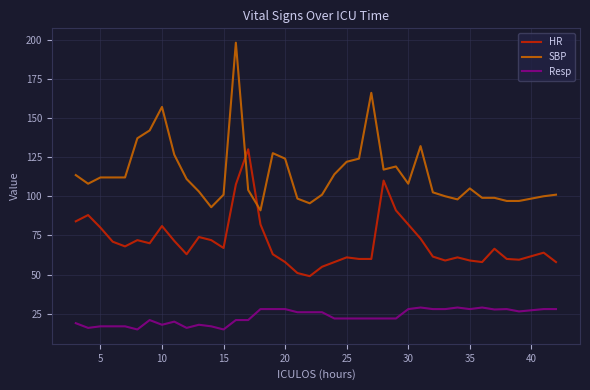

True or false: SBP has more than 1 interior local peaks.

True